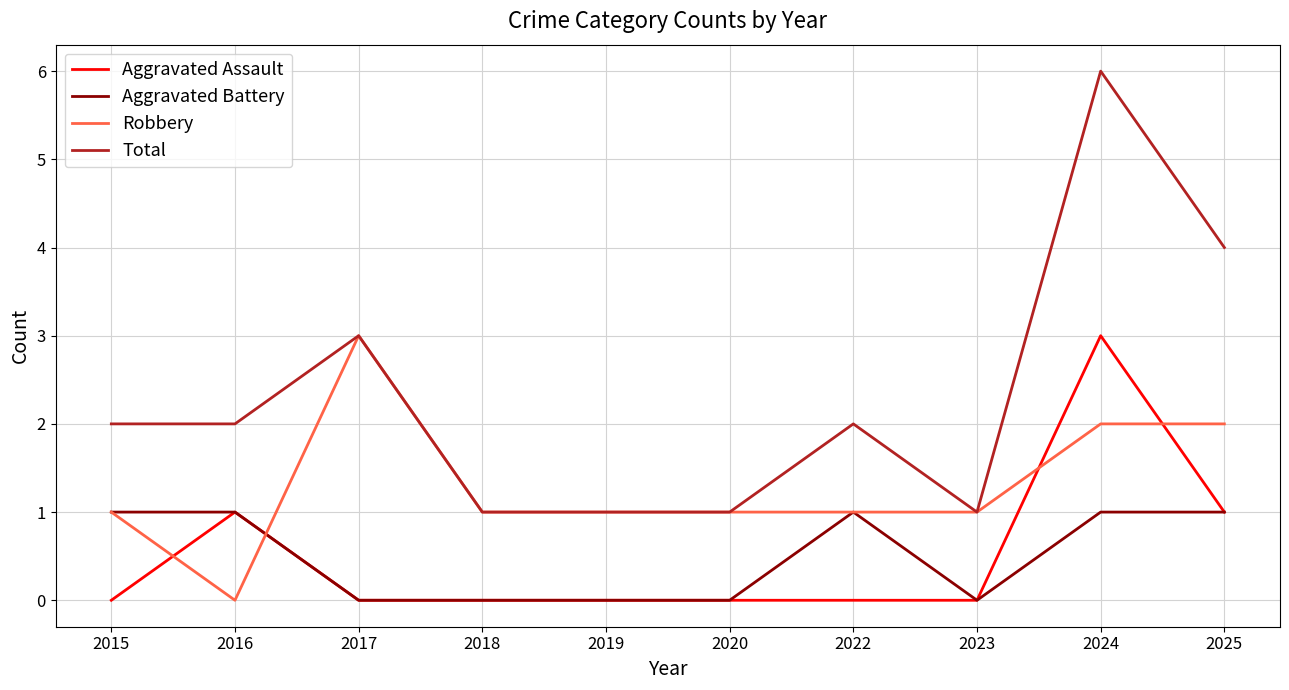

What is the greatest value displayed?

6